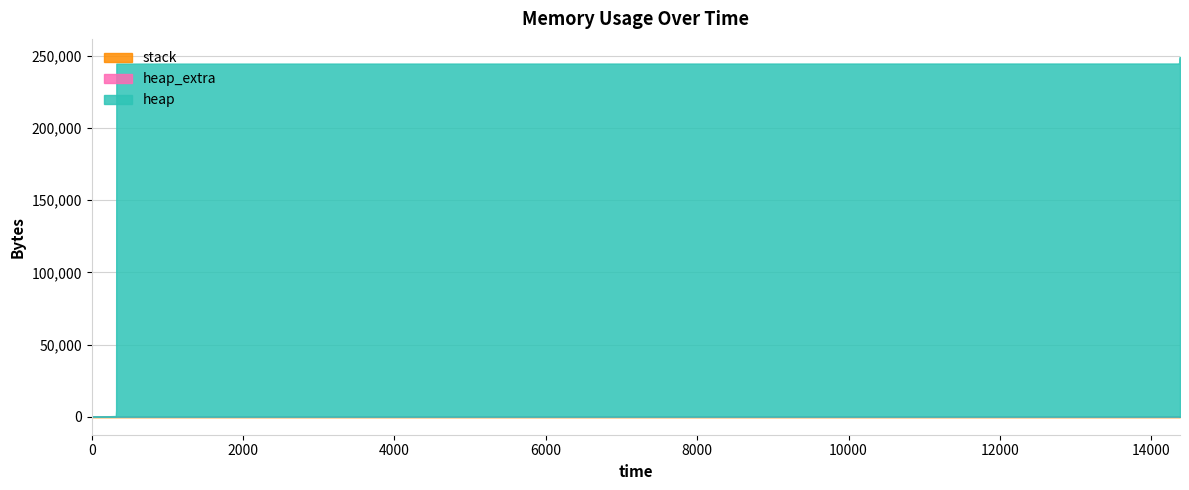

List the labels in order of stack value, smallest first.

0, 319, 323, 326, 14364, 14366, 14374, 14377, 14377, 14378, 14378, 14378, 14378, 14378